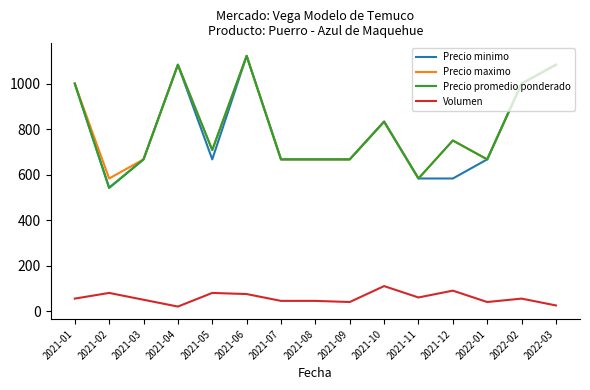

At which label is Precio maximo closest to 852?

2021-10